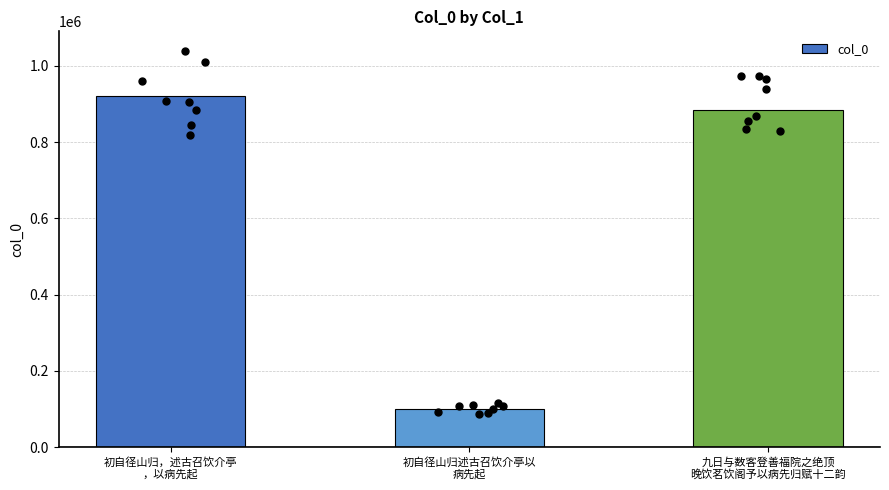

What is the change in value from 初自径山归，述古召饮介亭
，以病先起 to 九日与数客登善福院之绝顶
晚饮茗饮阁予以病先归赋十二韵?

-35578